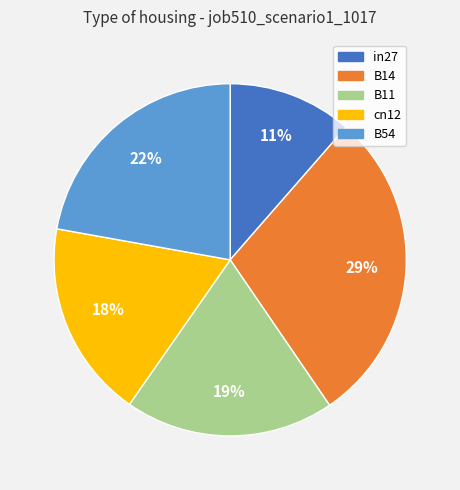

Count the number of slices in the pie.

5